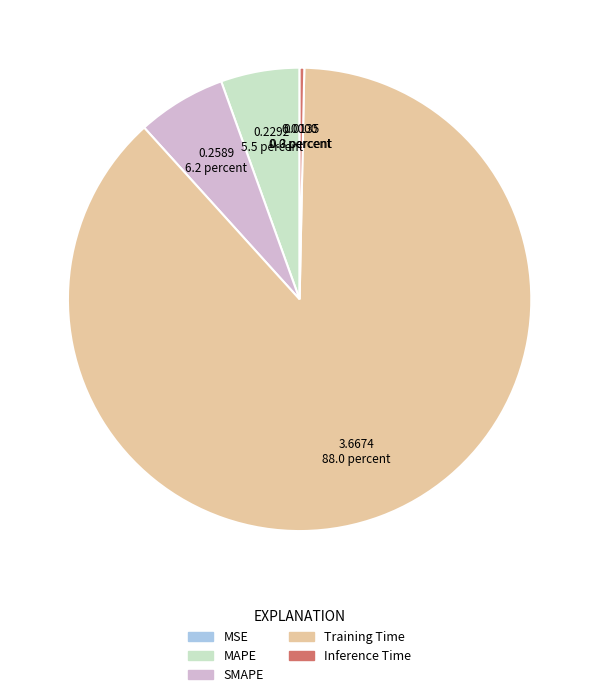

What is the largest slice in the pie chart?

Training Time